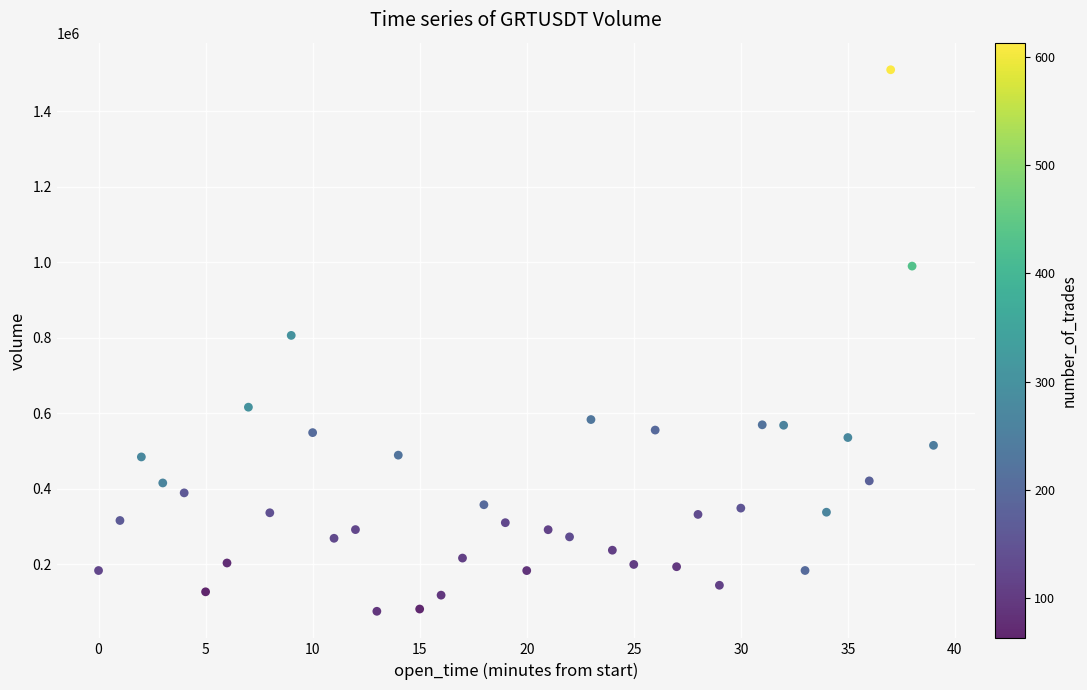

What is the range of Y values (max minus min)?

1434072